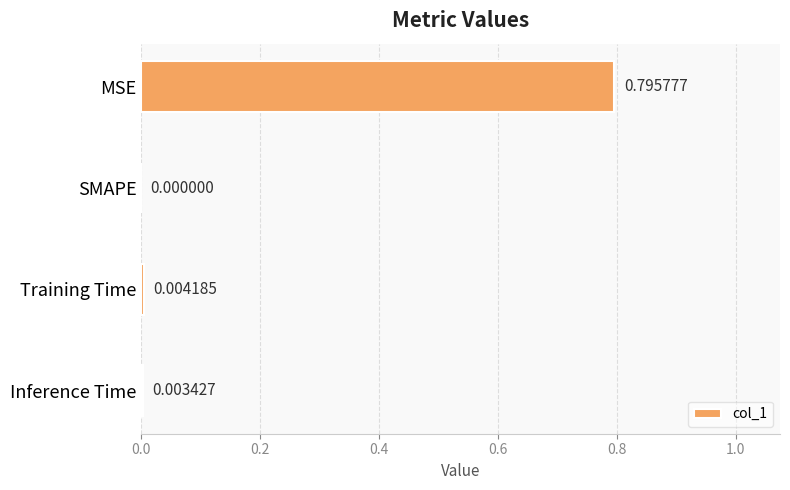

Between SMAPE and MSE, which is larger?

MSE